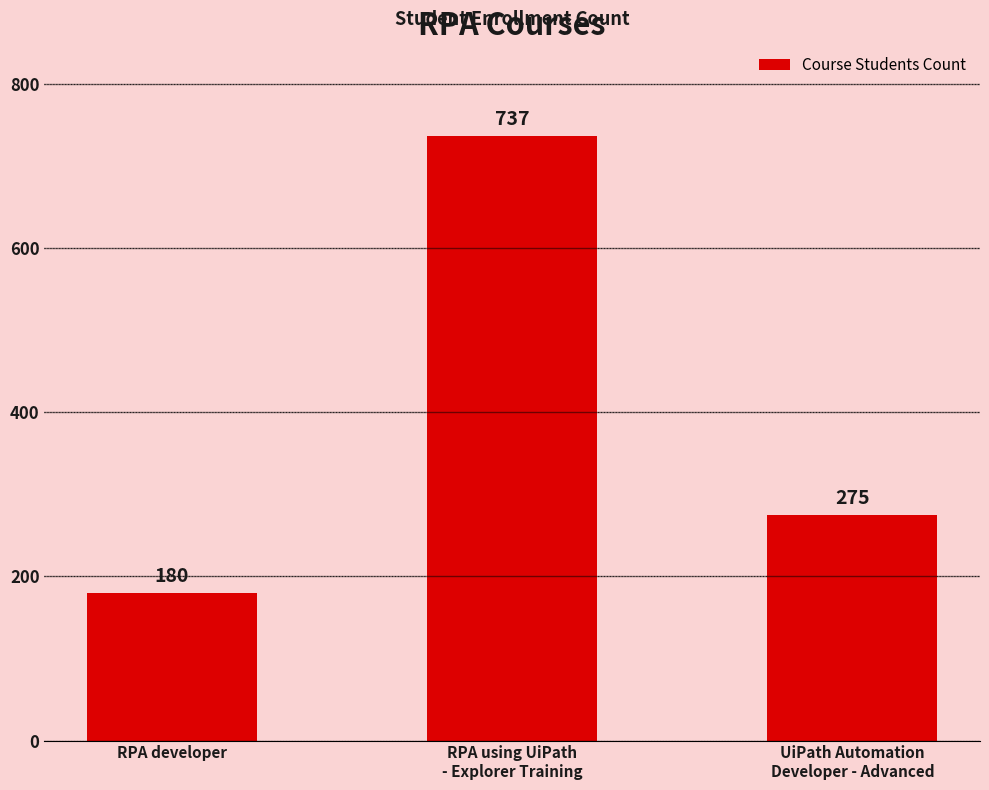

List the labels in order of value, smallest first.

RPA developer, UiPath Automation
Developer - Advanced, RPA using UiPath
- Explorer Training